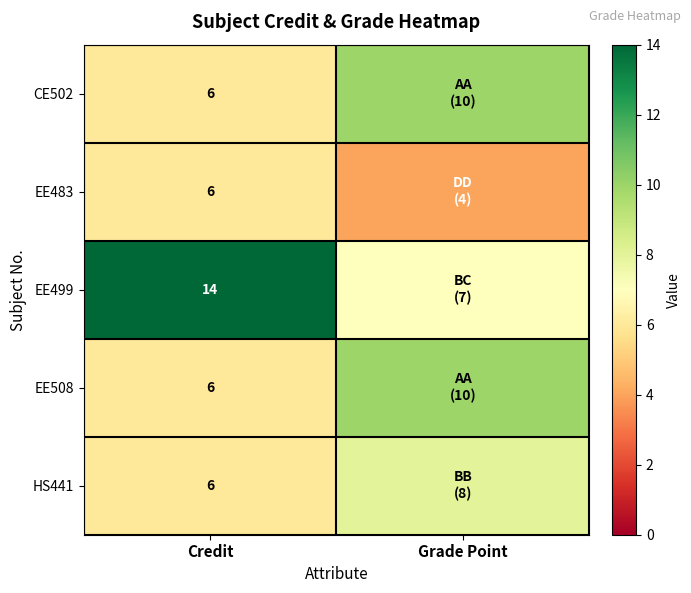

The EE483 series shows 6 at Credit. True or false?

True